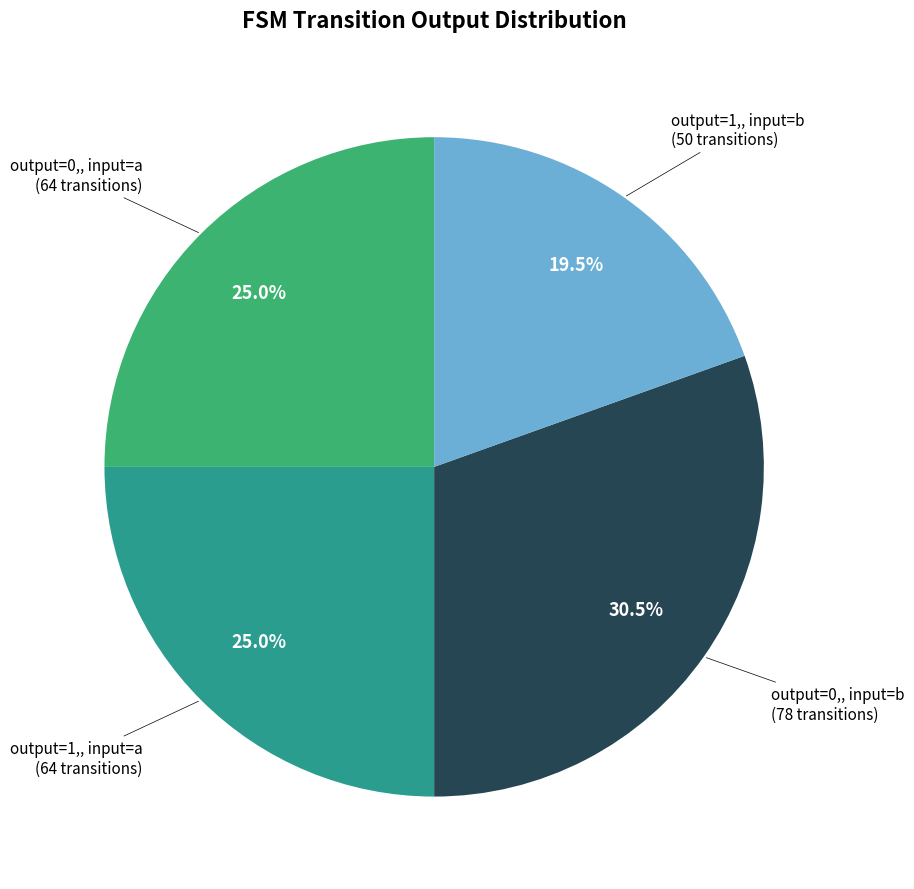

Is there any slice that represents more than half of the pie?

No